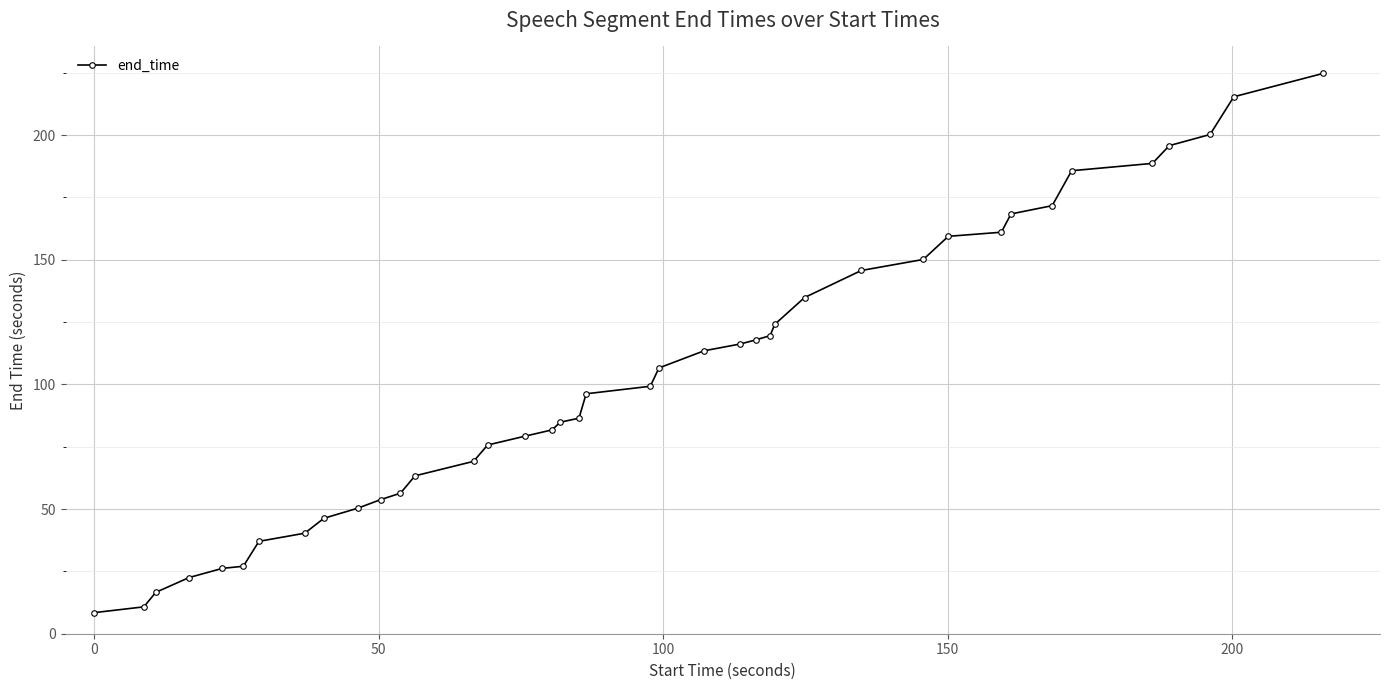

What is the value of the 10th point from the left?

50.3